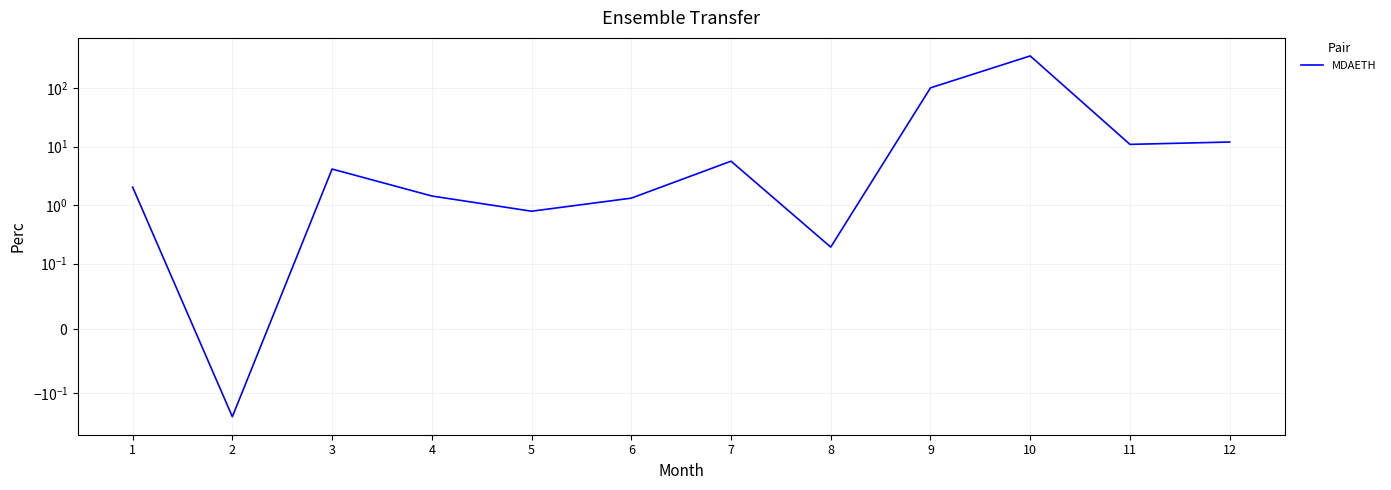

What is the change in value from 2 to 6?

+1.6